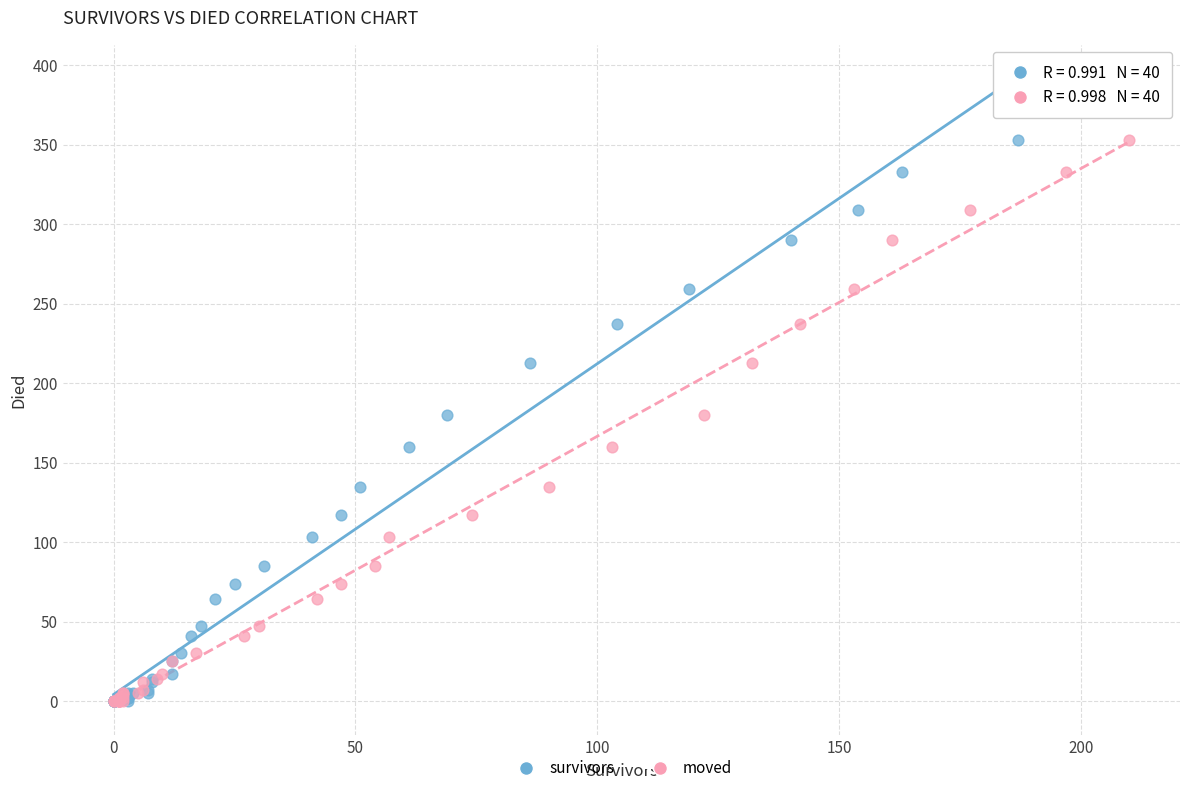

What are all the series names shown in the legend?

survivors, moved